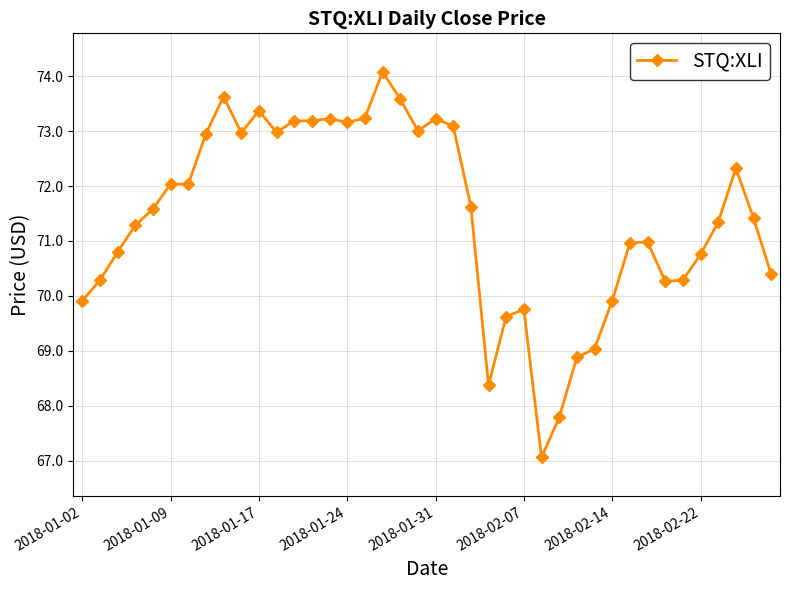

What is the difference between the maximum and minimum values?

7.0